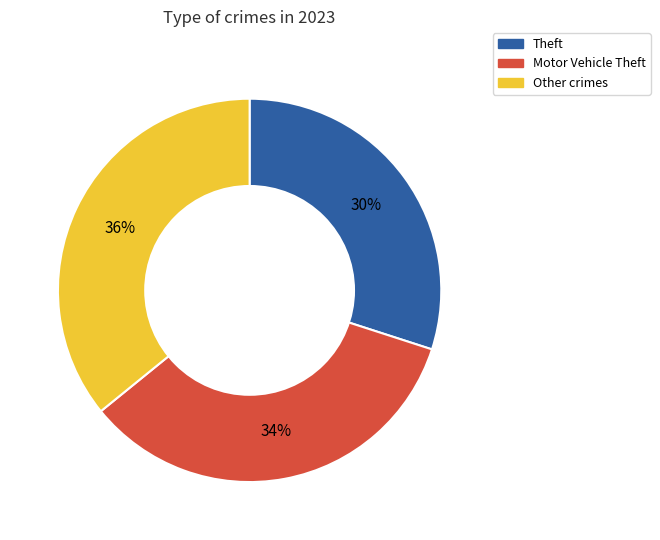

Is there any slice that represents more than half of the pie?

No